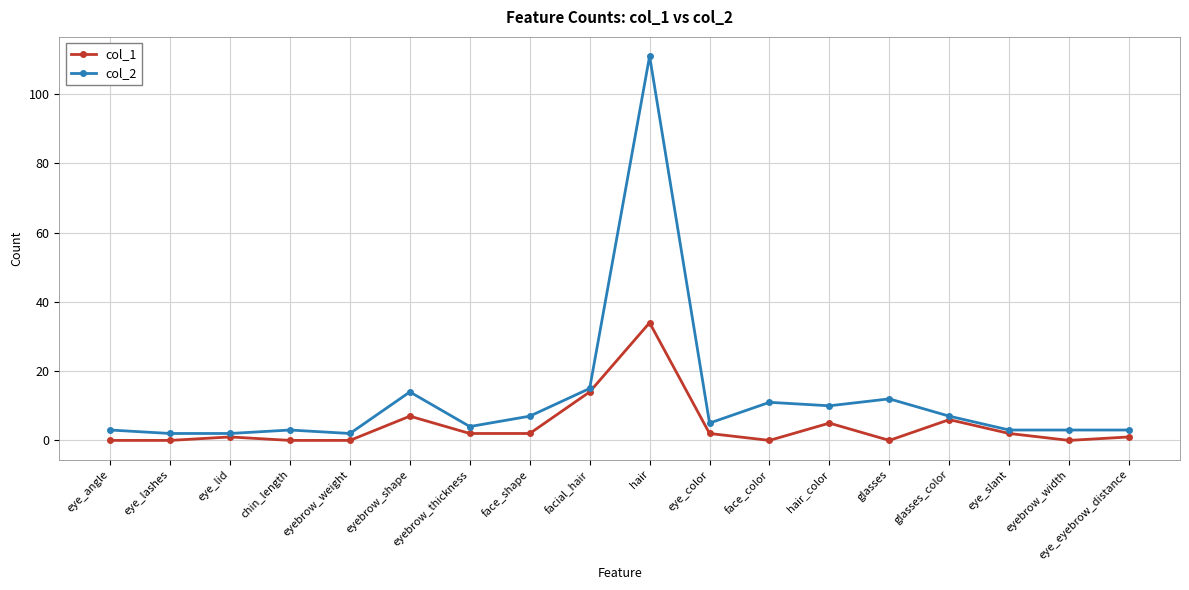

The value of col_1 at eye_angle is 0. True or false?

True